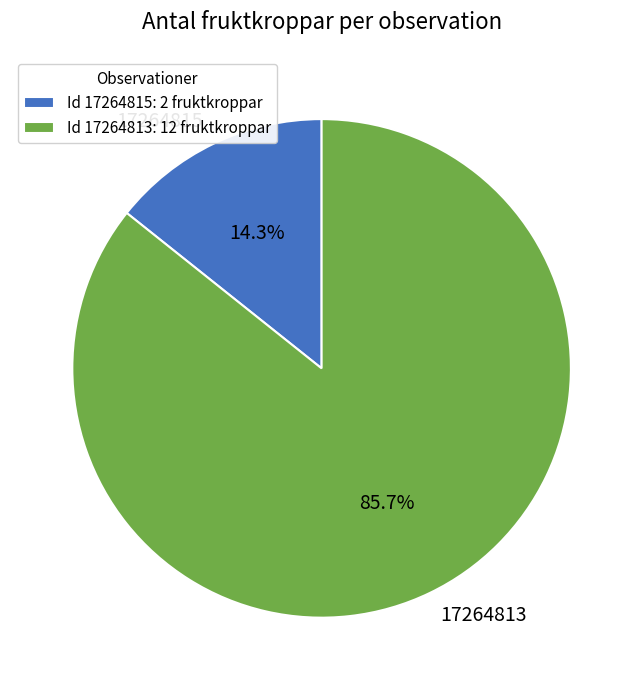

Which slice represents more than half of the pie?

17264813